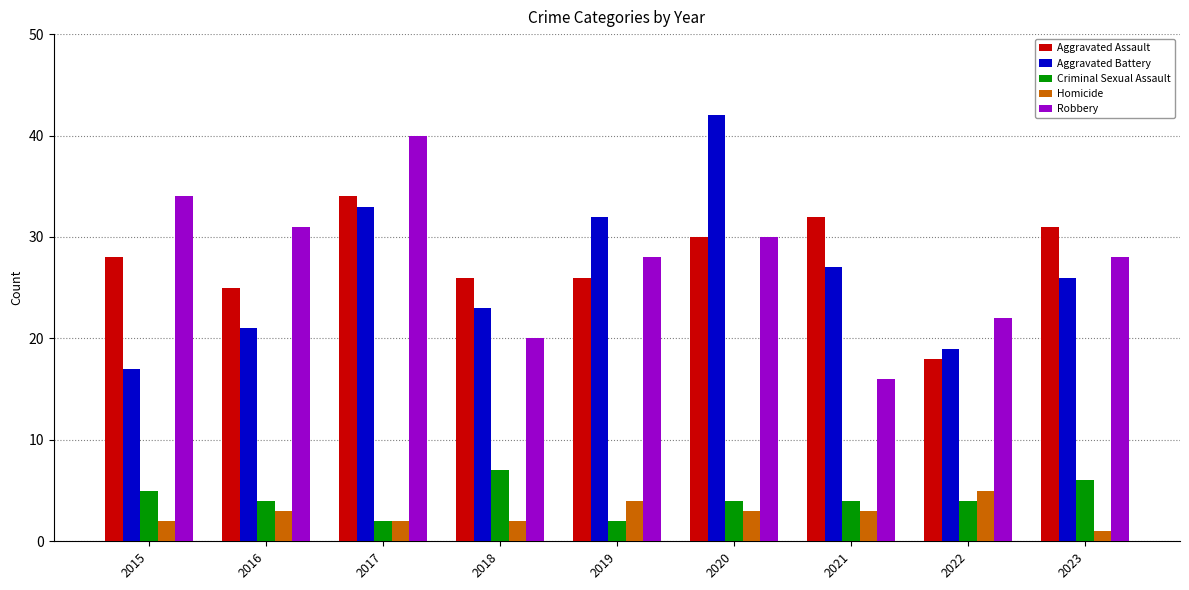

Which series has the largest range (max minus min)?

Aggravated Battery